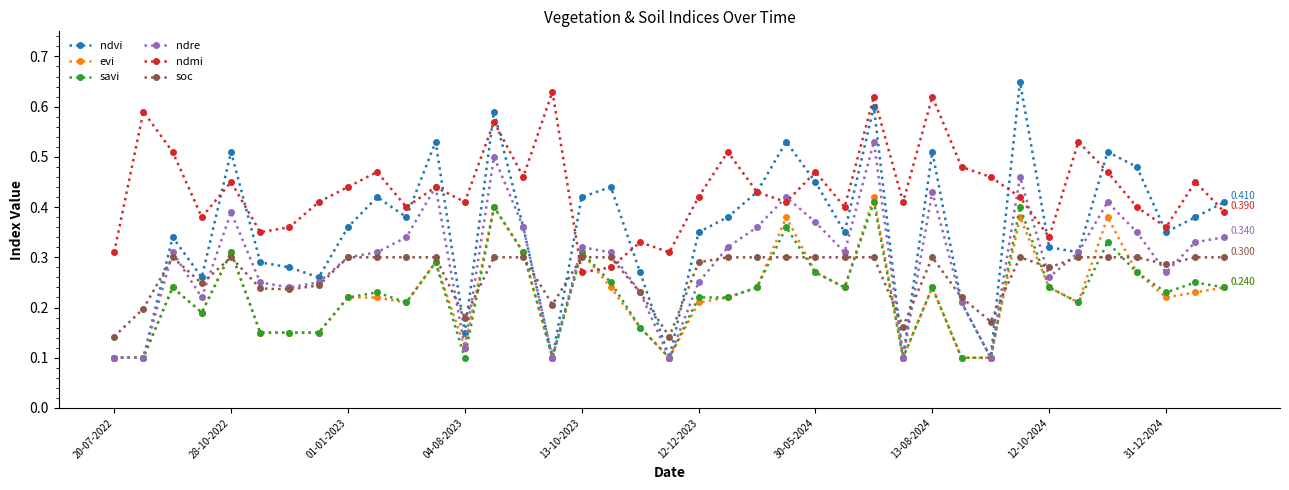

Which series ends up on top after the final intersection of ndmi and evi?

ndmi